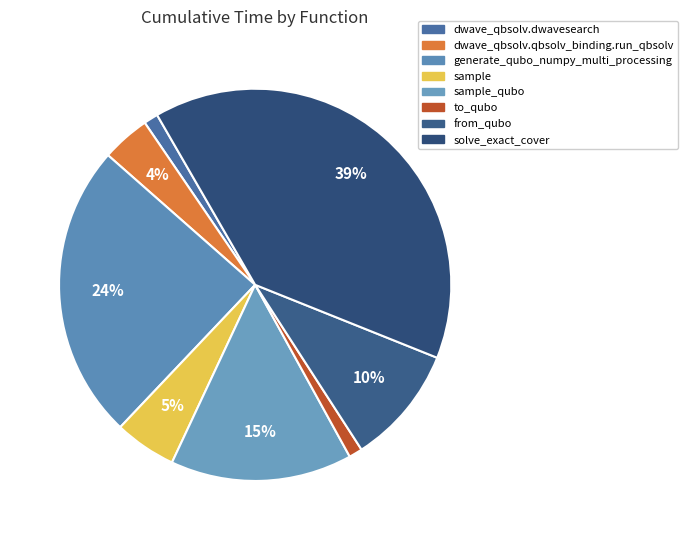

Approximately how many times larger is the value at from_qubo compared to dwave_qbsolv.dwavesearch?

8.3